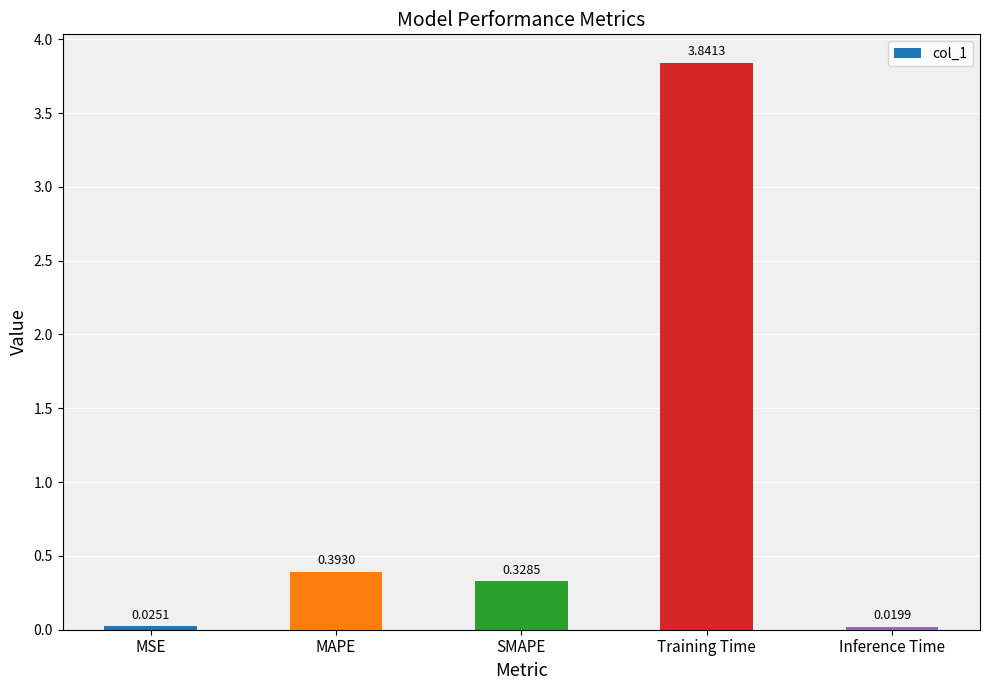

Between Inference Time and SMAPE, which is larger?

SMAPE